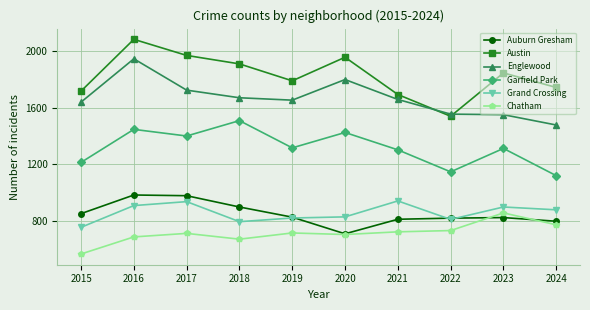

What is the value of the Auburn Gresham point at the 1st from the left?

851